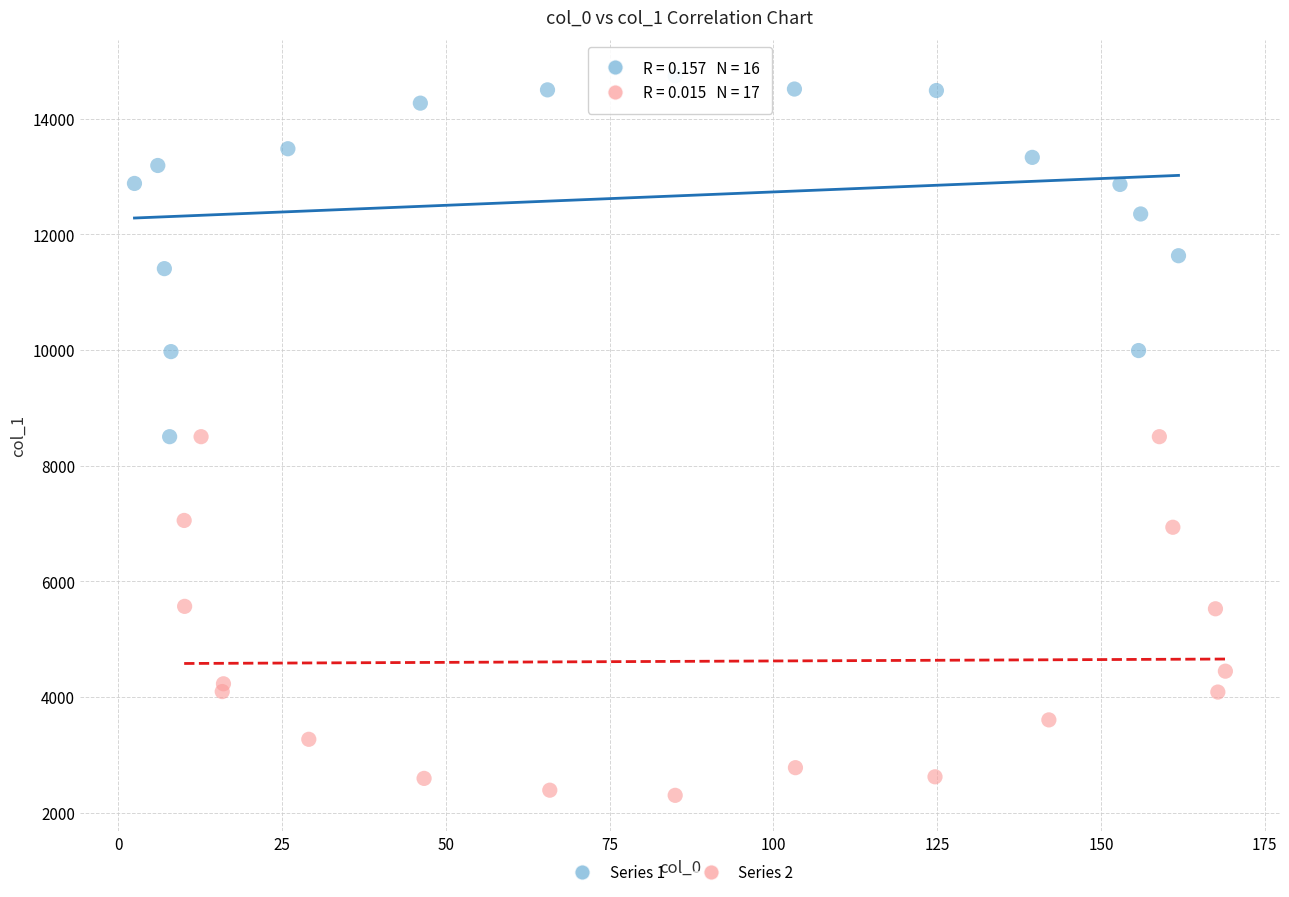

Which series contains the lowest Y value?

Series 2